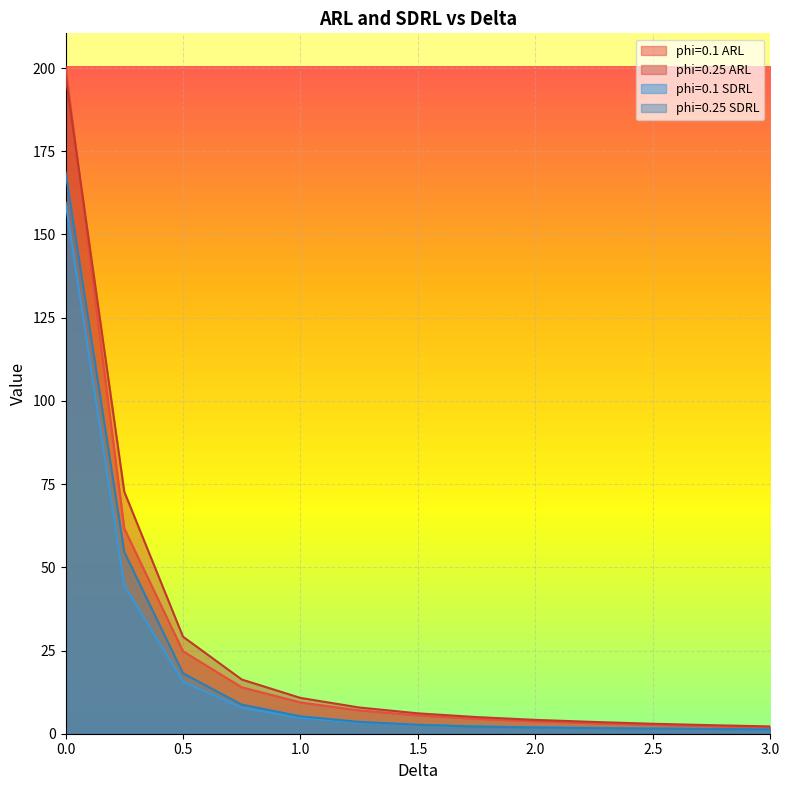

Rank the categories by phi=0.25 ARL value from lowest to highest.

3.0, 2.75, 2.5, 2.25, 2.0, 1.75, 1.5, 1.25, 1.0, 0.75, 0.5, 0.25, 0.0